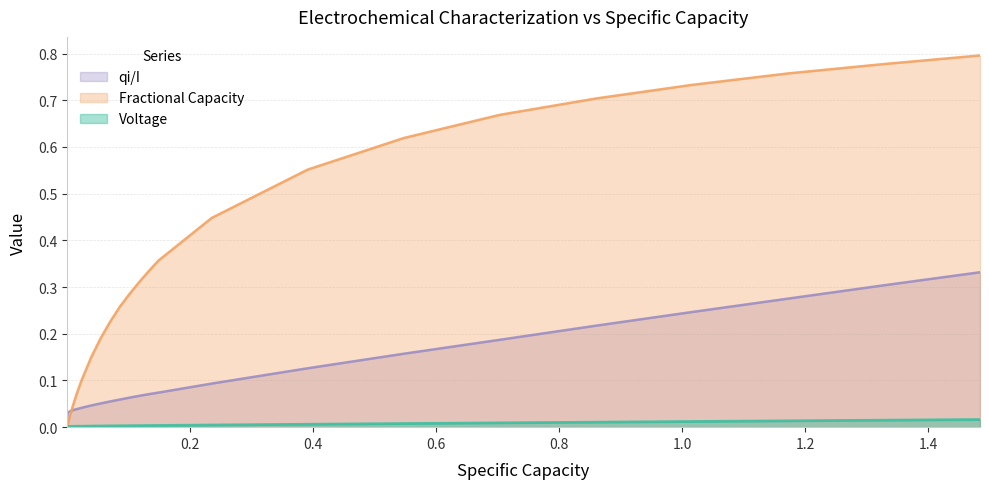

What is the sum of all Fractional Capacity values?

8.7